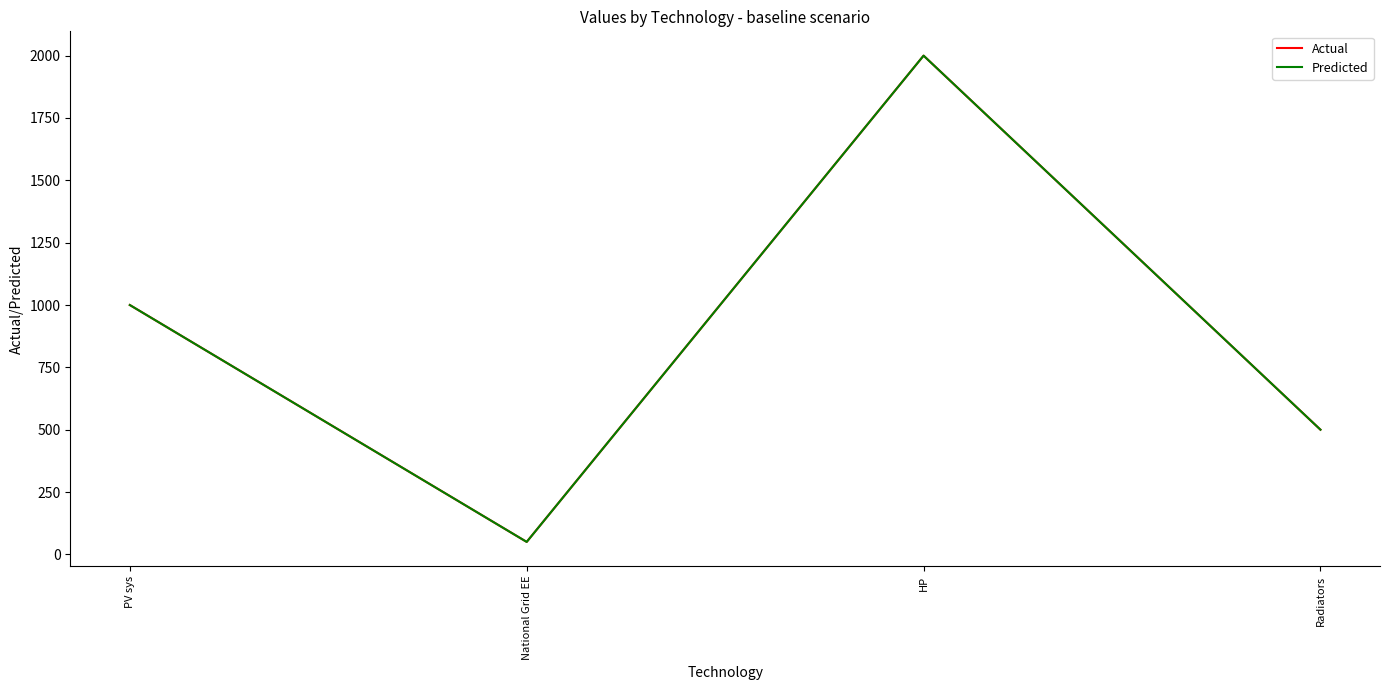

Between National Grid EE and Radiators, which is larger?

Radiators